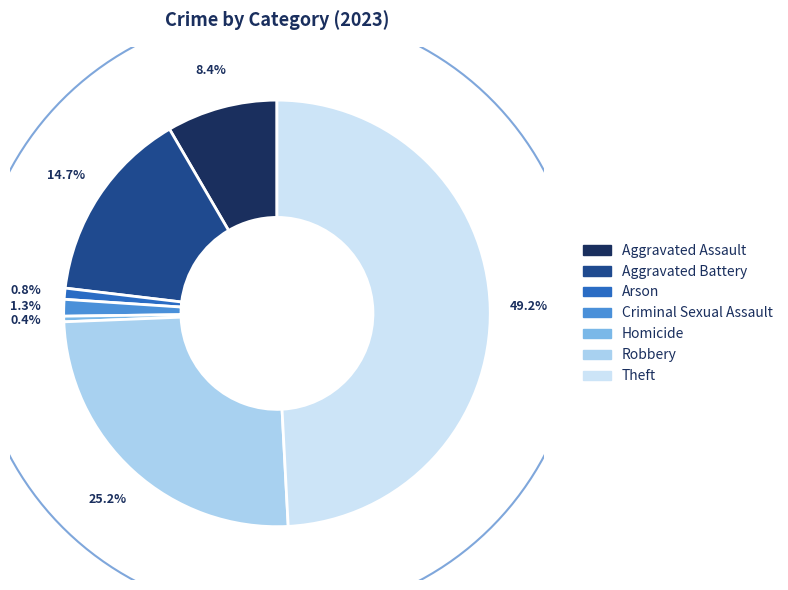

What is the ratio of the value at Criminal Sexual Assault to the value at Arson?

1.5